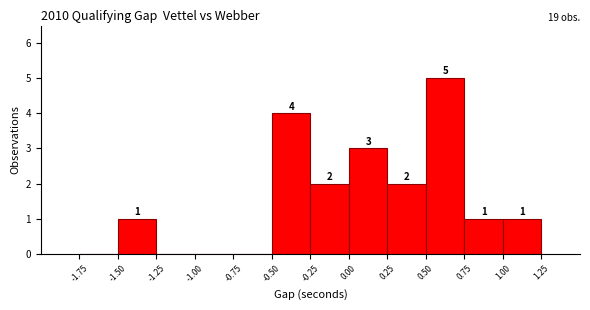

Over which range of the x-axis is the bar tallest?

0.50 to 0.75